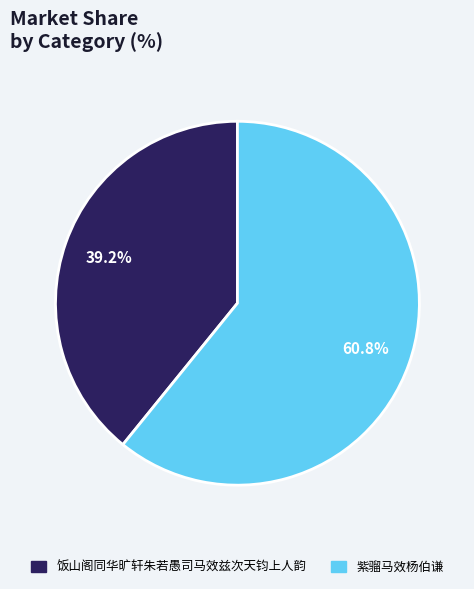

Is it true that 紫骝马效杨伯谦 is 54% of the pie?

False